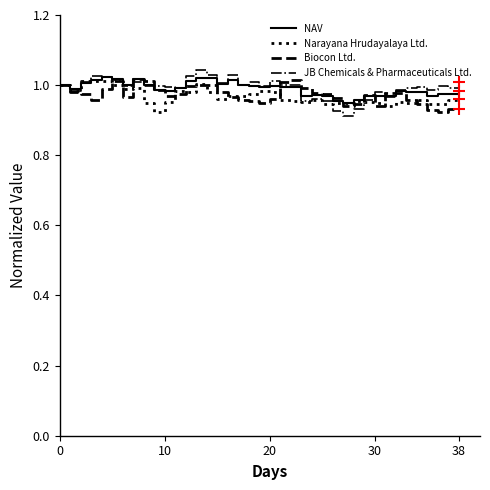

Rank the series by their maximum value, from highest to lowest.

JB Chemicals & Pharmaceuticals Ltd., NAV, Biocon Ltd., Narayana Hrudayalaya Ltd.